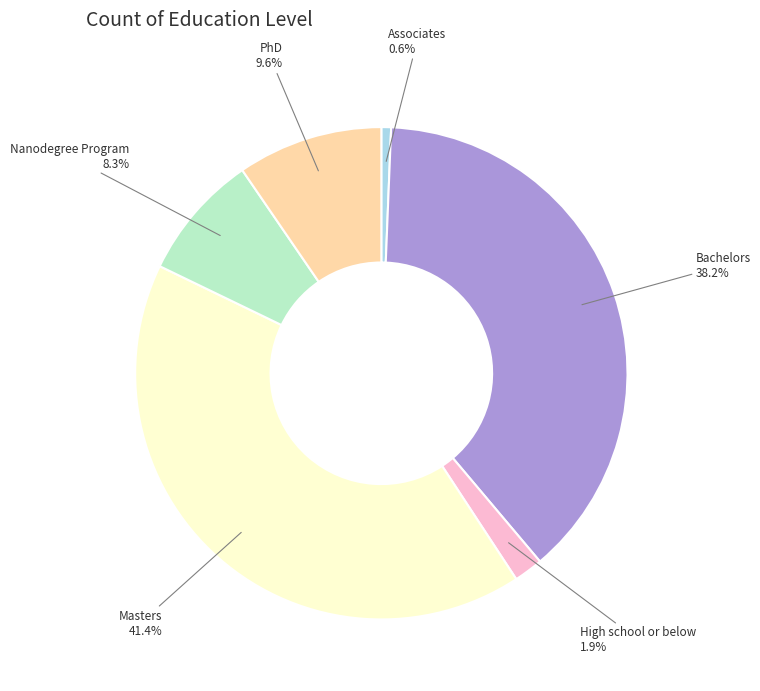

What percentage do High school or below and Nanodegree Program together represent?

10.2%